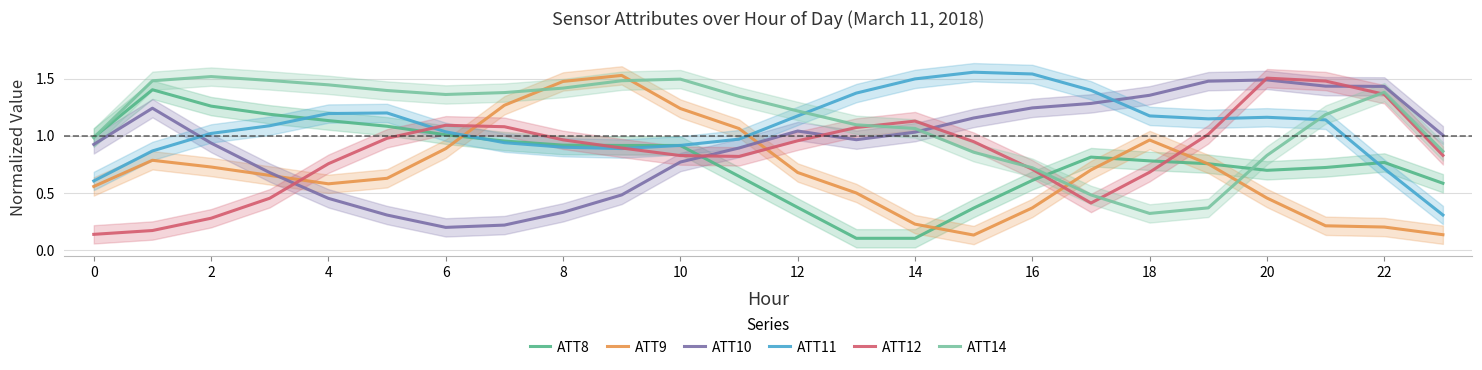

At which label does ATT14 reach its minimum?

18